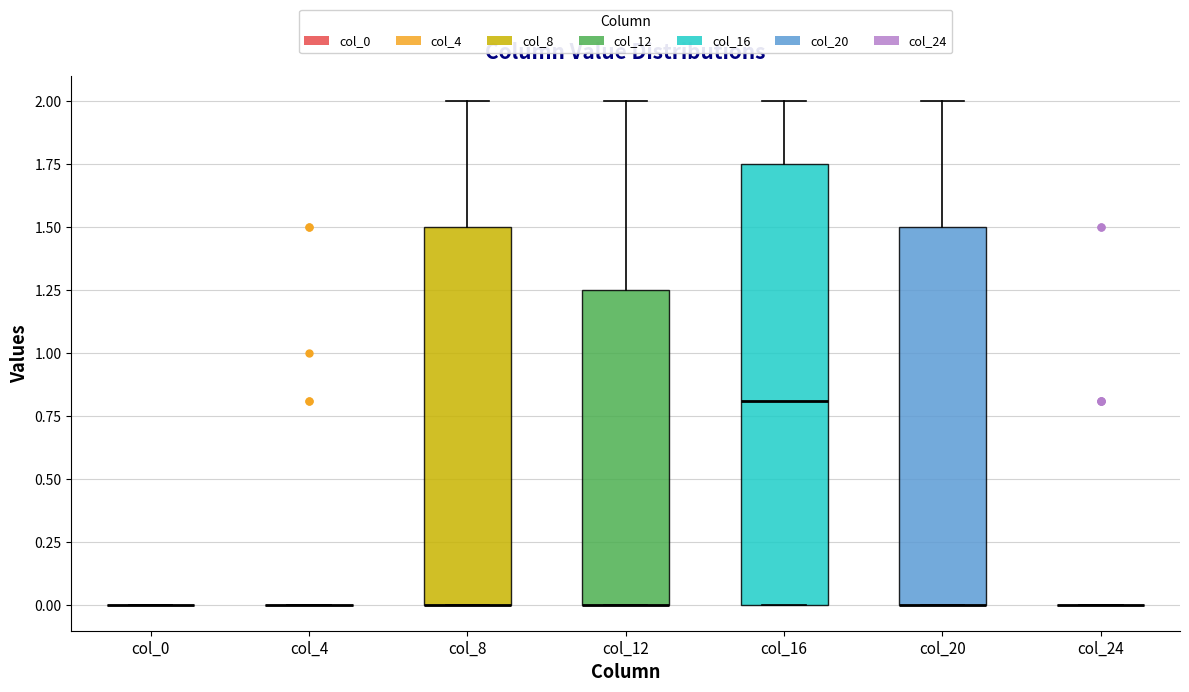

Reading left to right, transcribe this box plot: for each box, give where its median line is, the range the box spans, and where its two whiskers end, as read against the y-axis. The values are not printed on the chart, so give them approximately, as read against the axis.

col_0: box collapsed to a line at 0.00, whiskers 0.00 to 0.00
col_4: box collapsed to a line at 0.00, whiskers 0.00 to 0.00
col_8: median 0.00 (drawn on the box's lower edge), box 0.00 to 1.50, whiskers 0.00 to 2.00
col_12: median 0.00 (drawn on the box's lower edge), box 0.00 to 1.25, whiskers 0.00 to 2.00
col_16: median 0.80, box 0.00 to 1.75, whiskers 0.00 to 2.00
col_20: median 0.00 (drawn on the box's lower edge), box 0.00 to 1.50, whiskers 0.00 to 2.00
col_24: box collapsed to a line at 0.00, whiskers 0.00 to 0.00